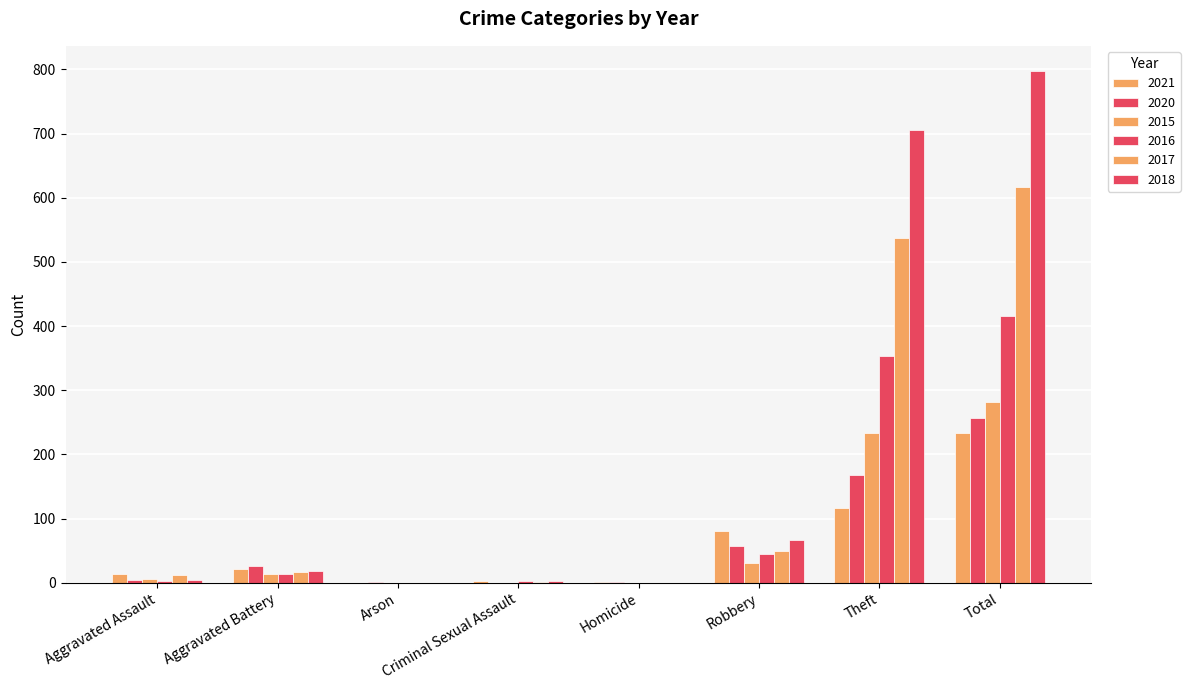

Reading left to right, extract all data points from this chart.

2021: Aggravated Assault=13	Aggravated Battery=22	Arson=0	Criminal Sexual Assault=2	Homicide=1	Robbery=80	Theft=116	Total=234
2020: Aggravated Assault=4	Aggravated Battery=26	Arson=1	Criminal Sexual Assault=0	Homicide=1	Robbery=57	Theft=168	Total=257
2015: Aggravated Assault=6	Aggravated Battery=13	Arson=0	Criminal Sexual Assault=0	Homicide=0	Robbery=30	Theft=233	Total=282
2016: Aggravated Assault=3	Aggravated Battery=13	Arson=0	Criminal Sexual Assault=2	Homicide=0	Robbery=44	Theft=354	Total=416
2017: Aggravated Assault=12	Aggravated Battery=17	Arson=0	Criminal Sexual Assault=1	Homicide=0	Robbery=49	Theft=538	Total=617
2018: Aggravated Assault=5	Aggravated Battery=18	Arson=0	Criminal Sexual Assault=2	Homicide=0	Robbery=67	Theft=705	Total=797